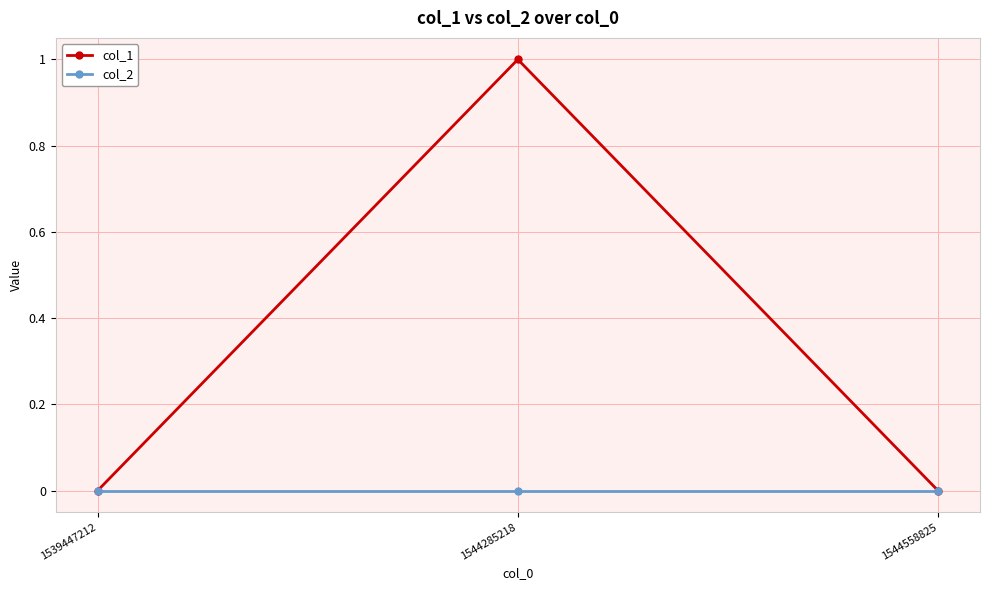

Between 1544285218 and 1544558825, which series saw the biggest shift?

col_1